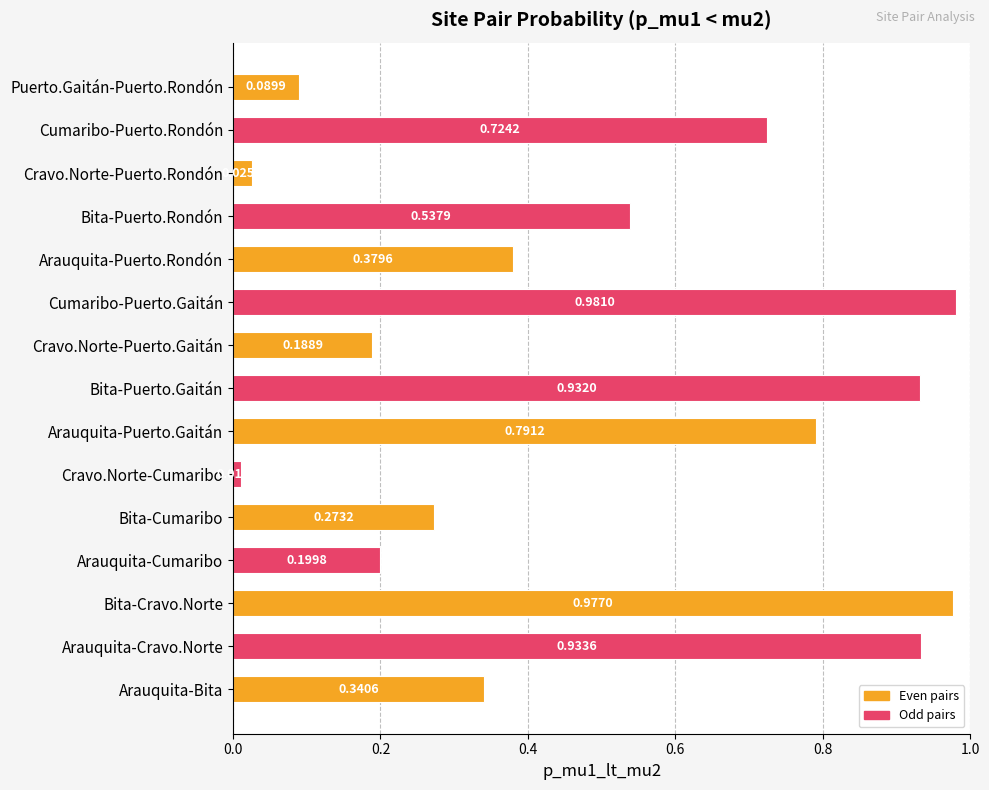

Which label corresponds to the largest value in the chart?

Cumaribo-Puerto.Gaitán